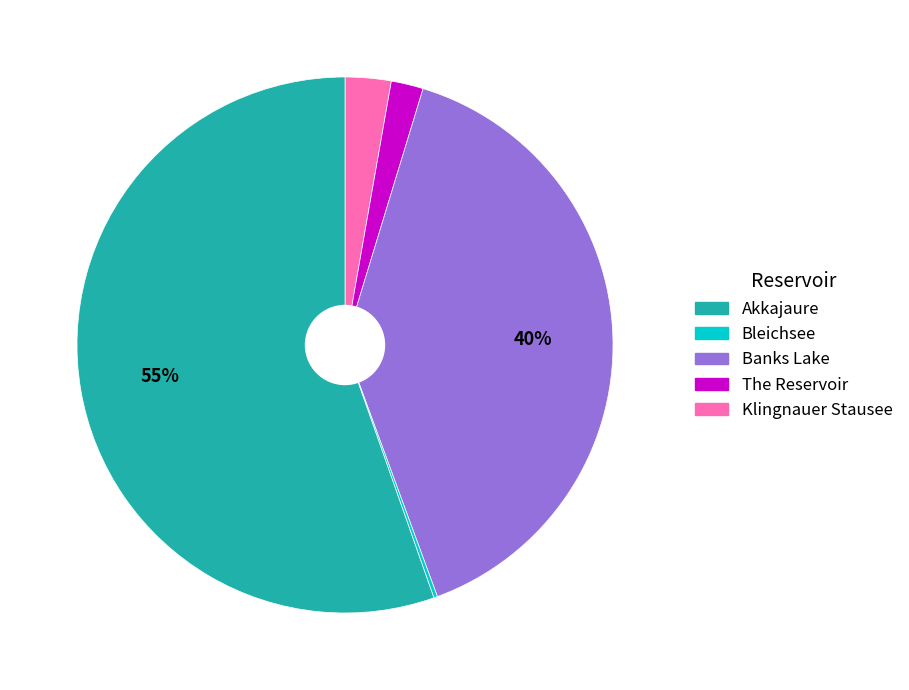

To the nearest percent, what is the average slice percentage?

20%